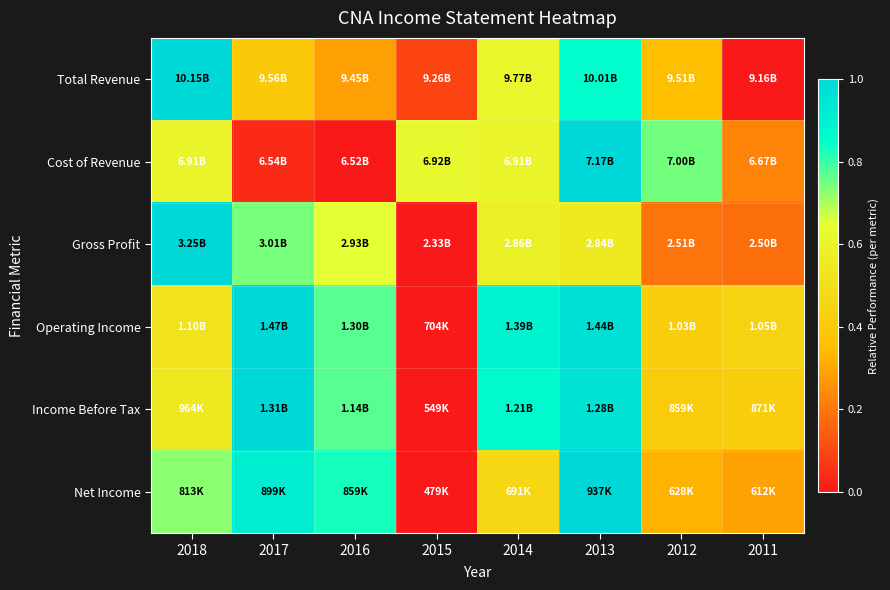

Which series has the largest range (max minus min)?

Total Revenue